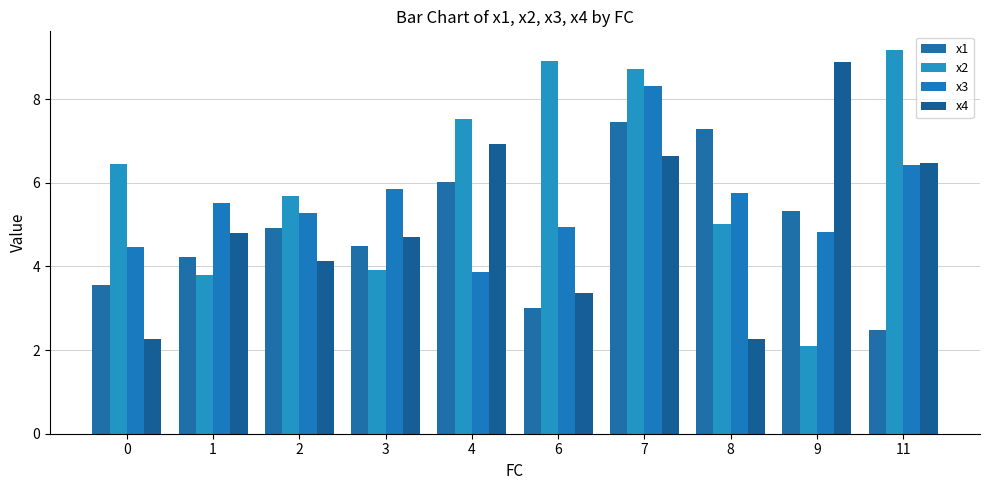

At which category is the sum across all series the highest?

7